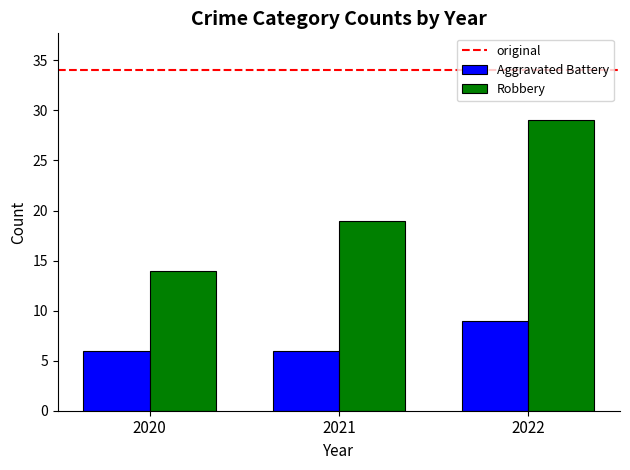

What is the average value of the Robbery series?

21